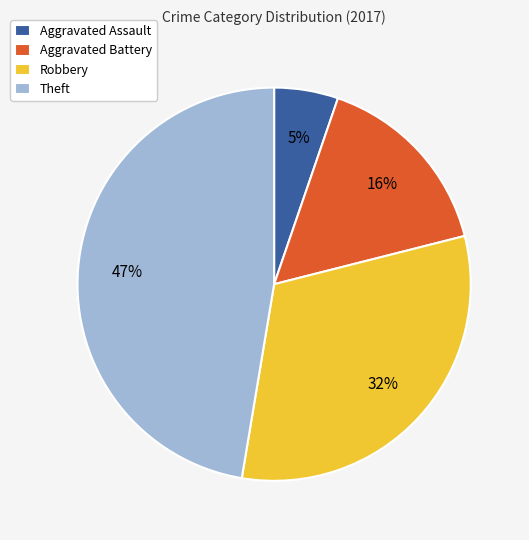

Between Aggravated Assault and Robbery, which is larger?

Robbery